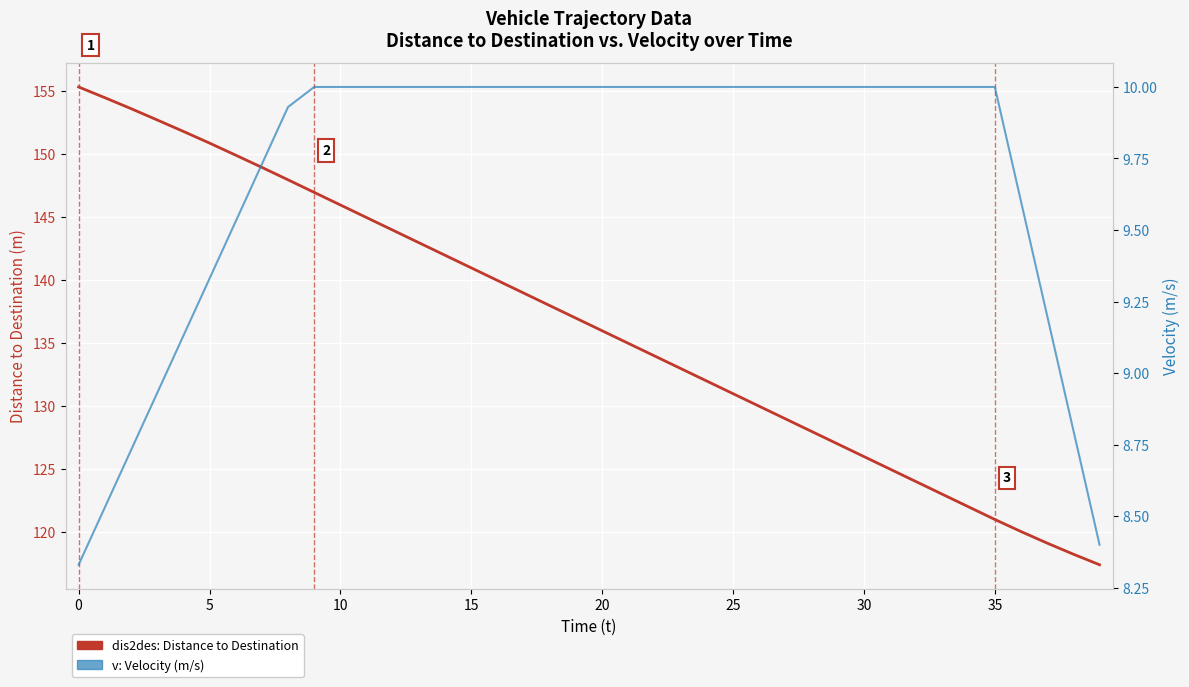

What is the sum of all v values?

388.2